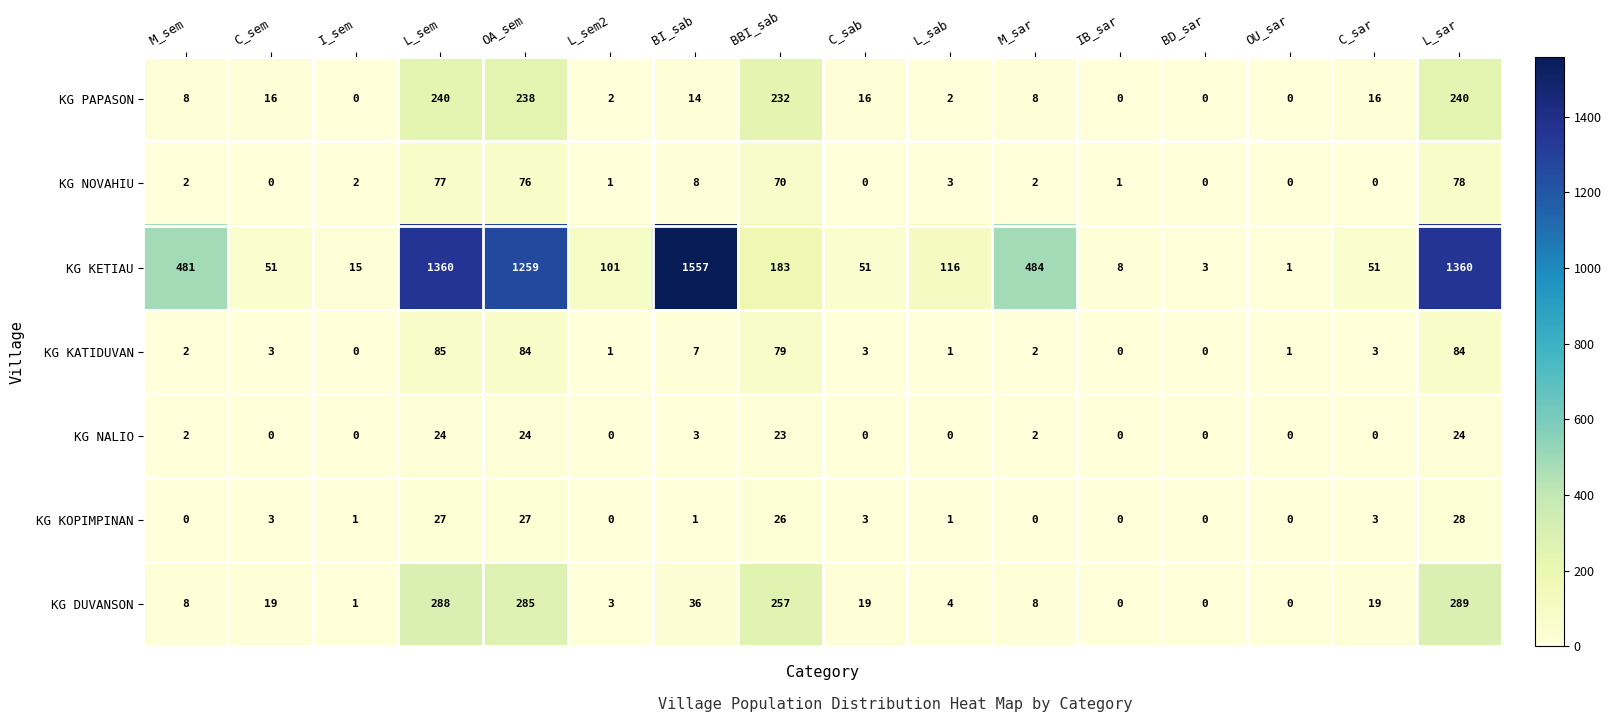

The value of KG DUVANSON at BI_sab is 36. True or false?

True